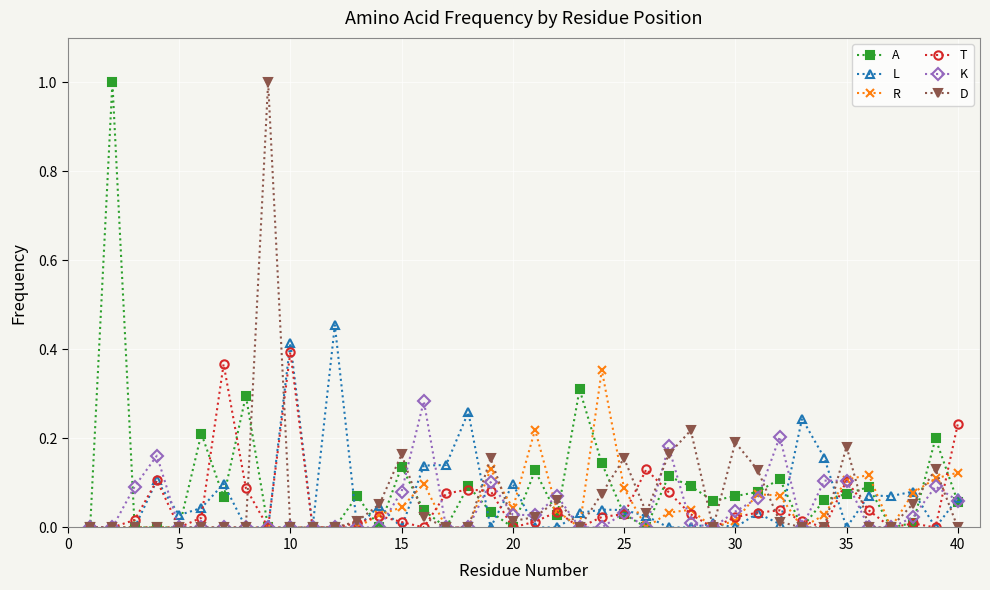

What is the greatest value displayed?

1.0